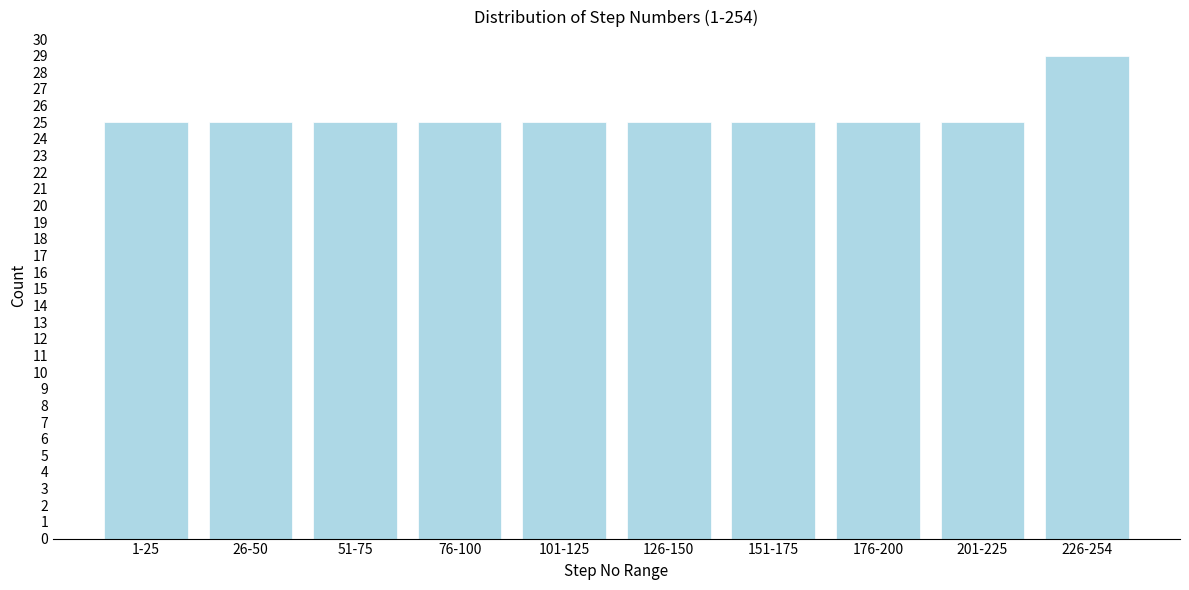

Reading left to right, list all the values displayed in this chart.

25	25	25	25	25	25	25	25	25	29